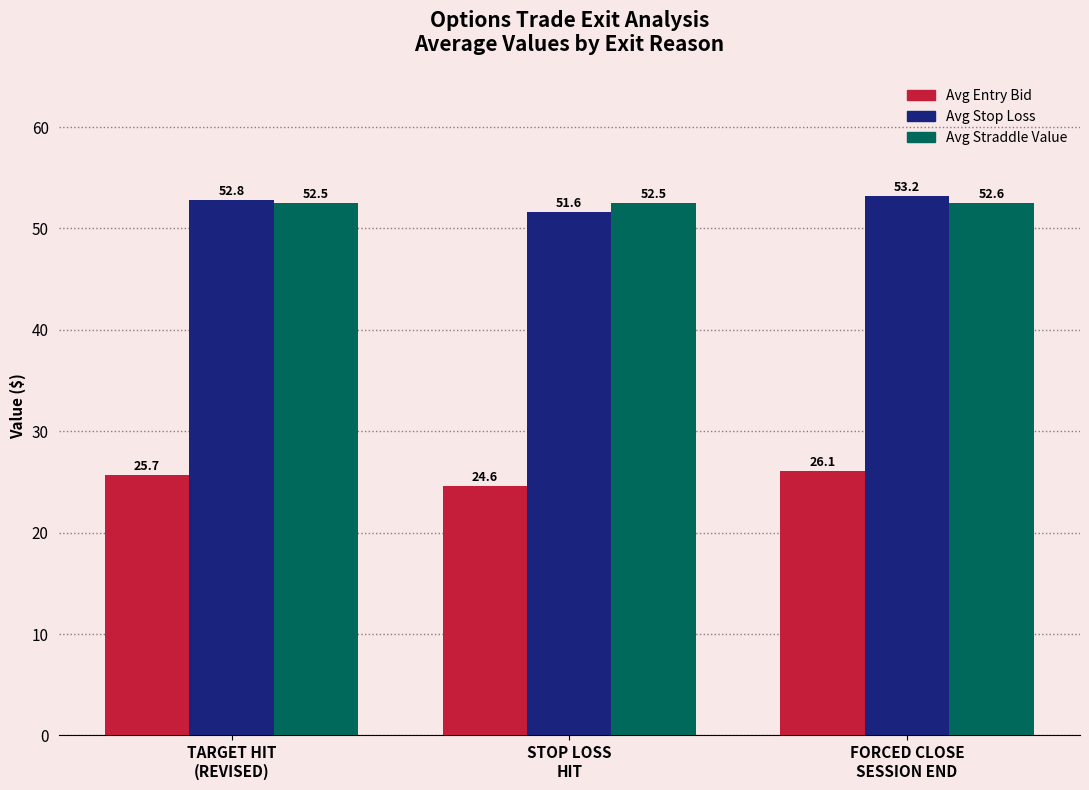

How many data points does each series have?

3